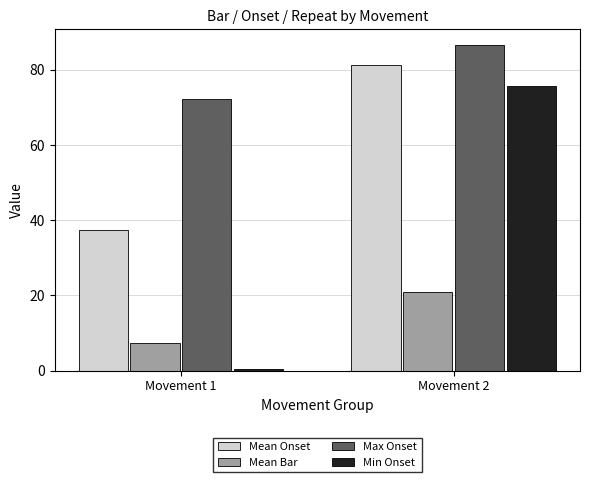

Which series changed the most between Movement 1 and Movement 2?

Min Onset